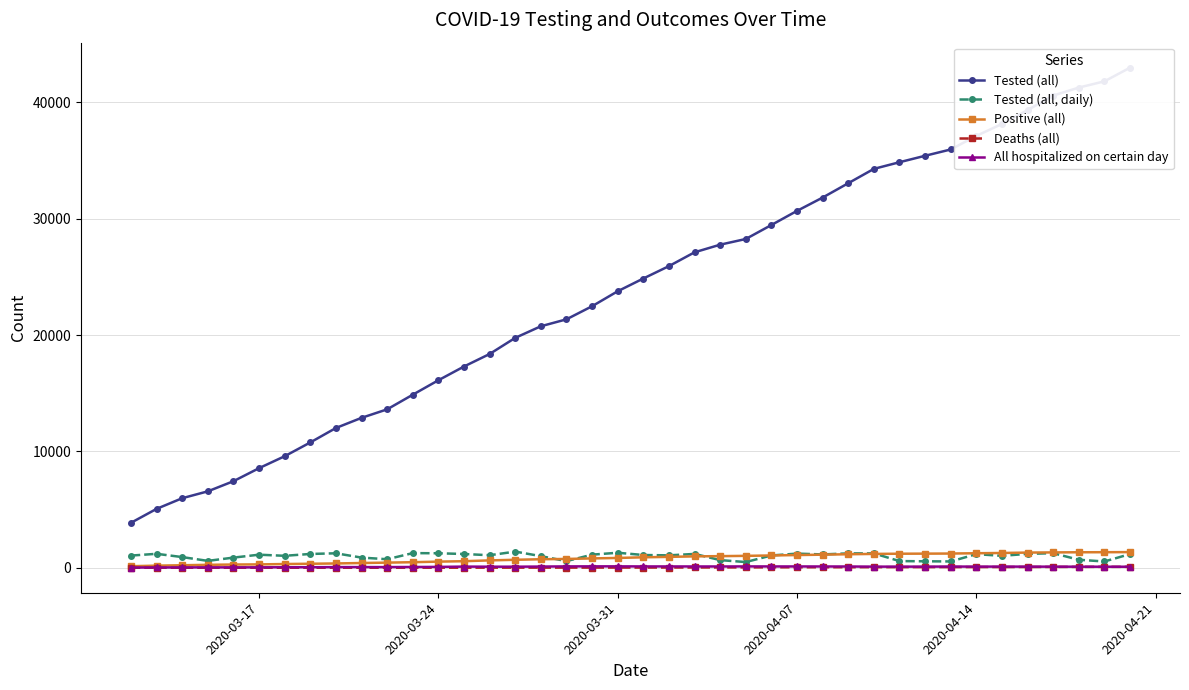

True or false: Tested (all, daily) has more than 1 interior local peaks.

True